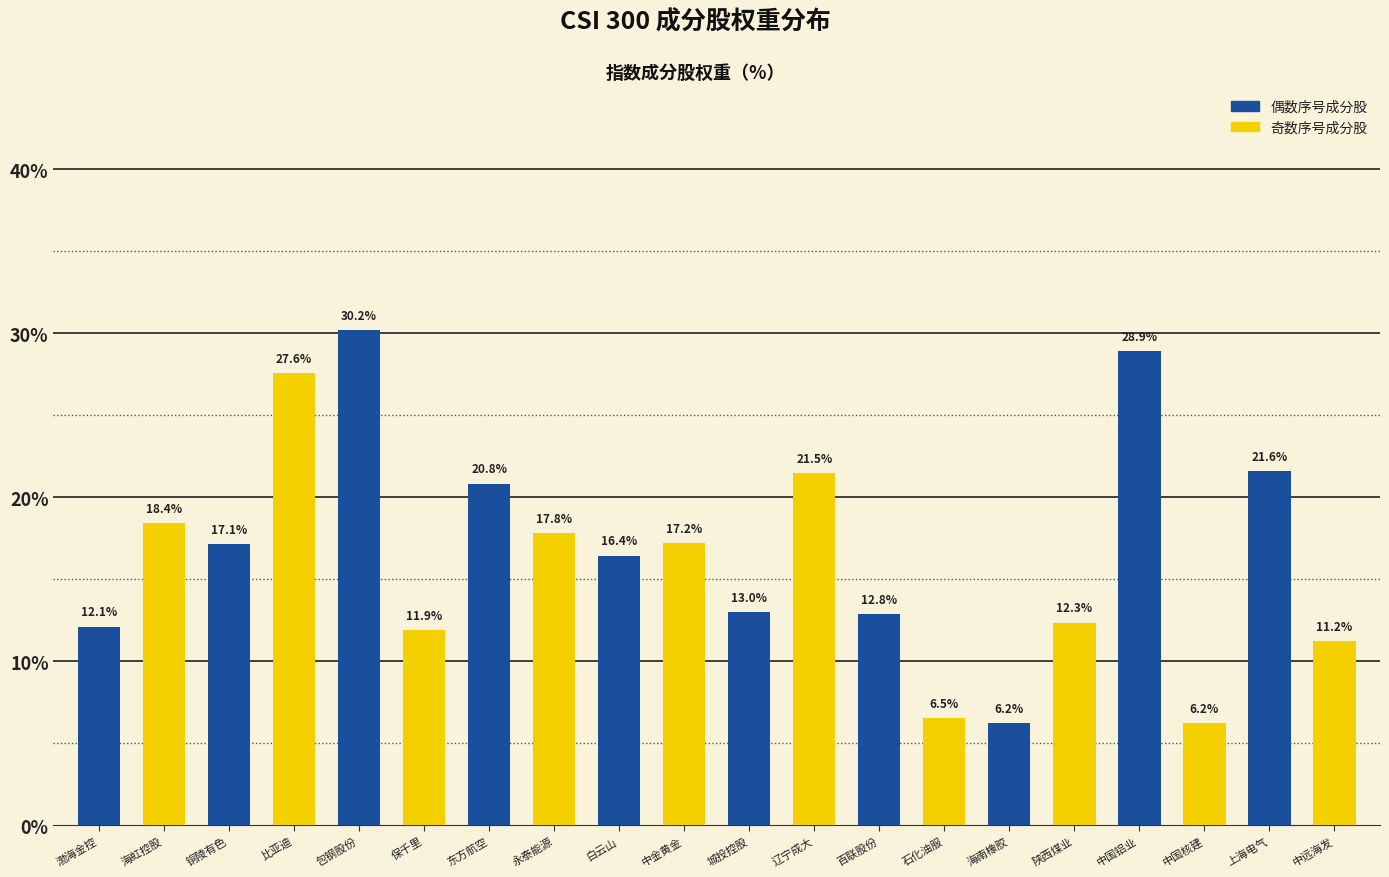

Rank the categories by value from lowest to highest.

海南橡胶, 中国核建, 石化油服, 中远海发, 保千里, 渤海金控, 陕西煤业, 百联股份, 城投控股, 白云山, 铜陵有色, 中金黄金, 永泰能源, 海虹控股, 东方航空, 辽宁成大, 上海电气, 比亚迪, 中国铝业, 包钢股份